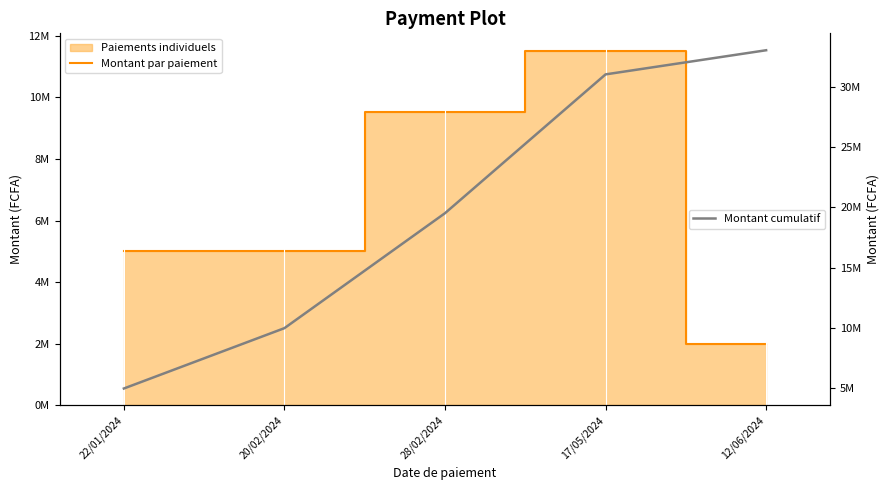

Read the Montant par paiement value at 22/01/2024, to the nearest 100.

5000000